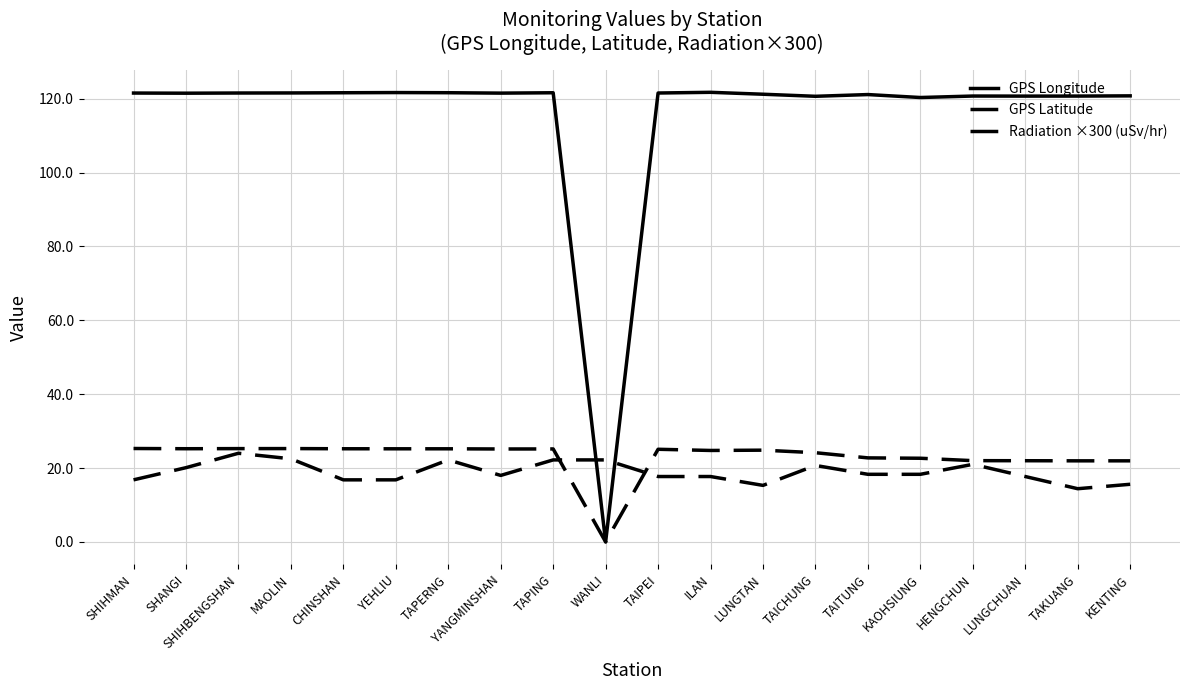

How many lines are shown in the chart?

3